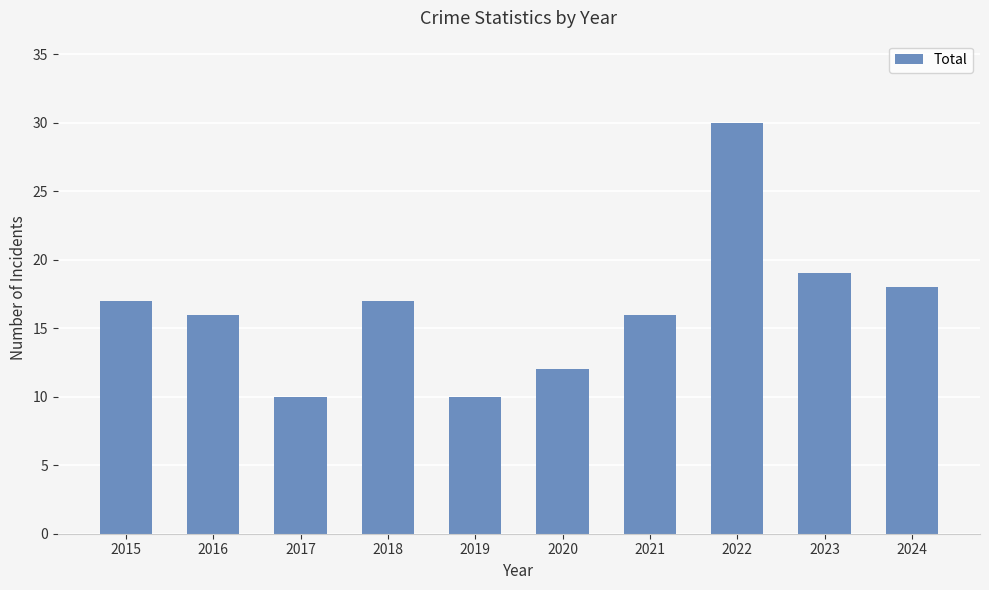

What is the sum of the values at 2021 and 2024?

34